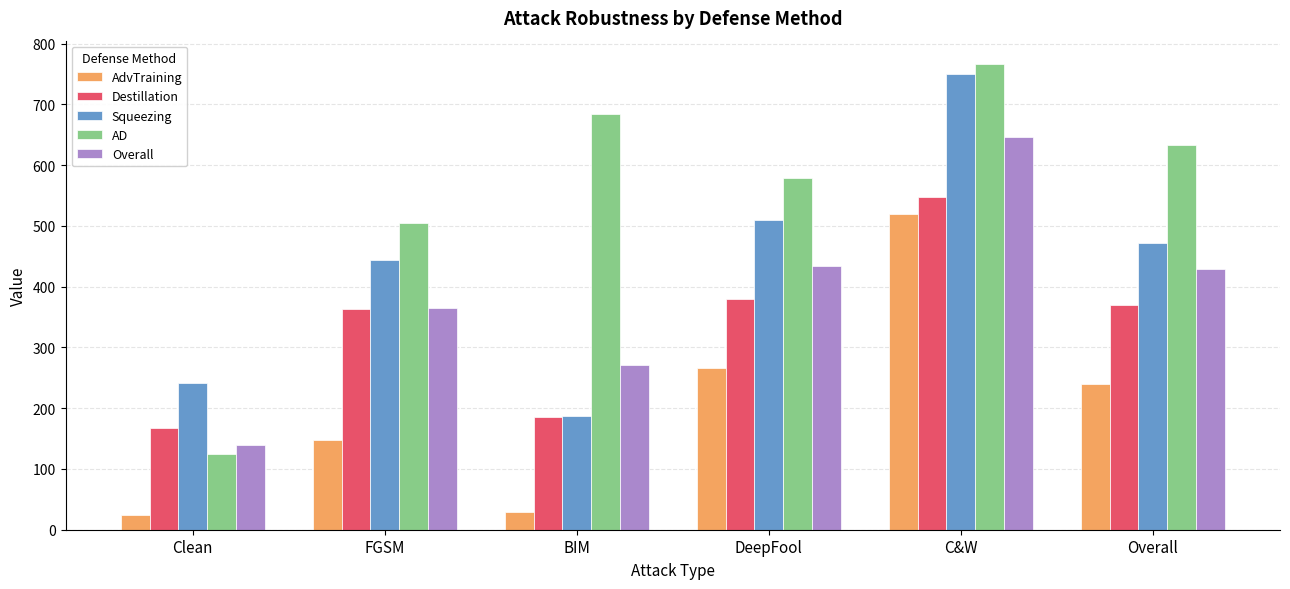

The Squeezing series shows 1216.6 at C&W. True or false?

False